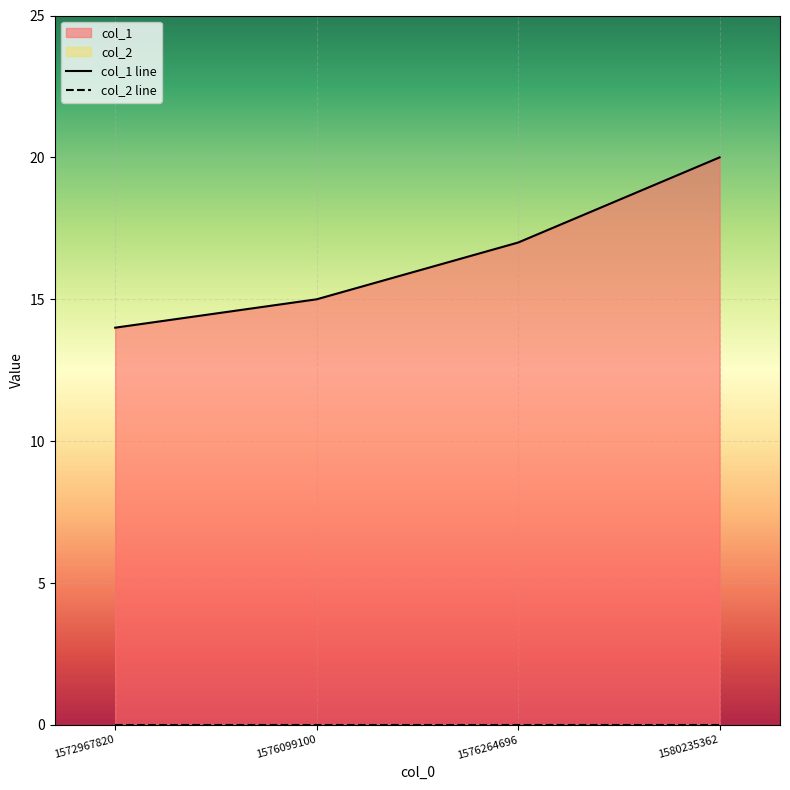

Is it true that the value at 1576264696 is 17?

True